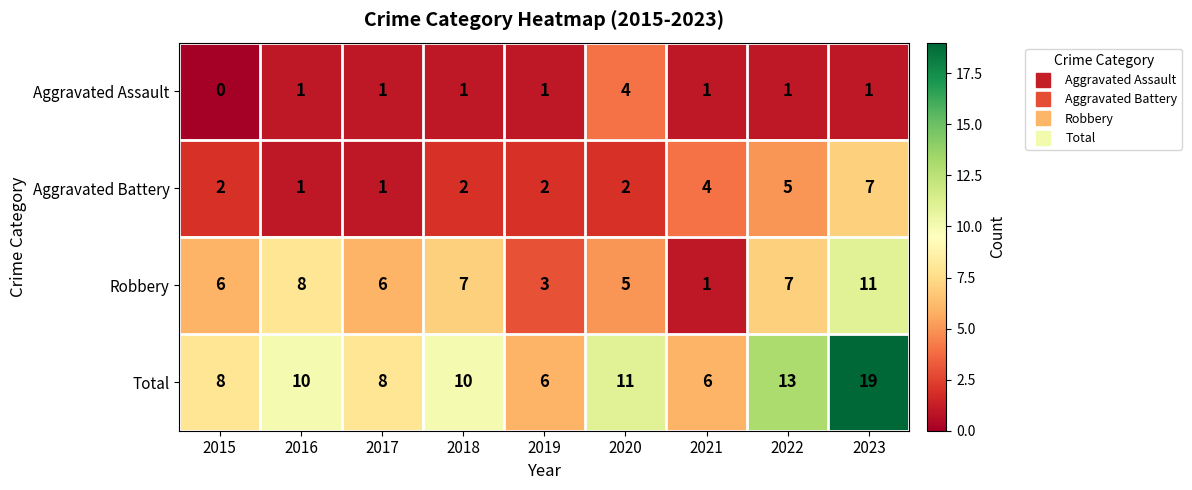

Which category has the highest value across all series?

2023